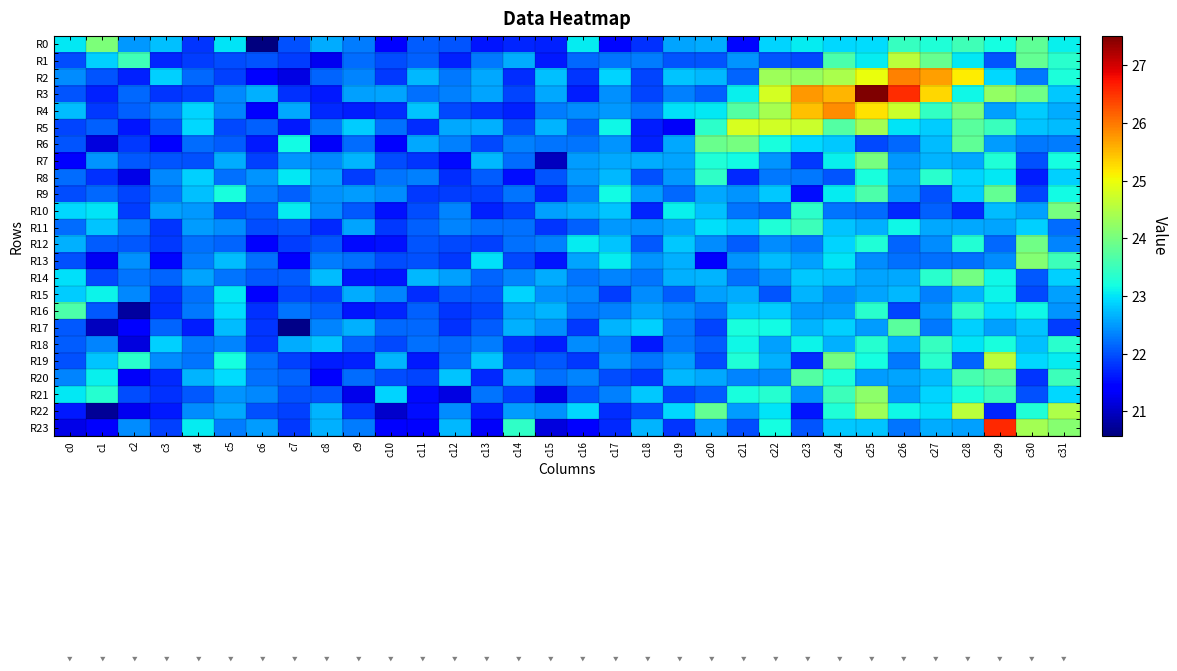

At how many categories does at least one series exceed 27?

1